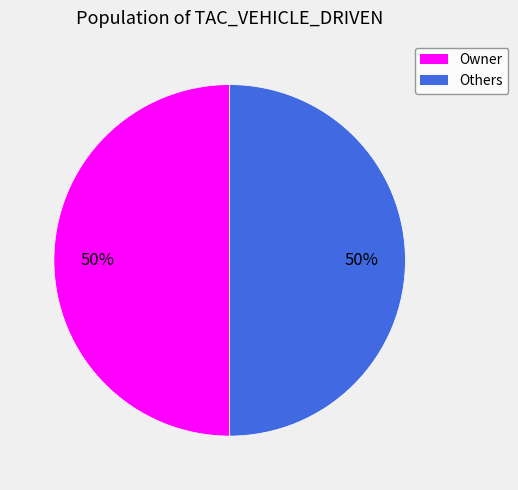

Do Owner and Others together represent more than half of the pie?

Yes